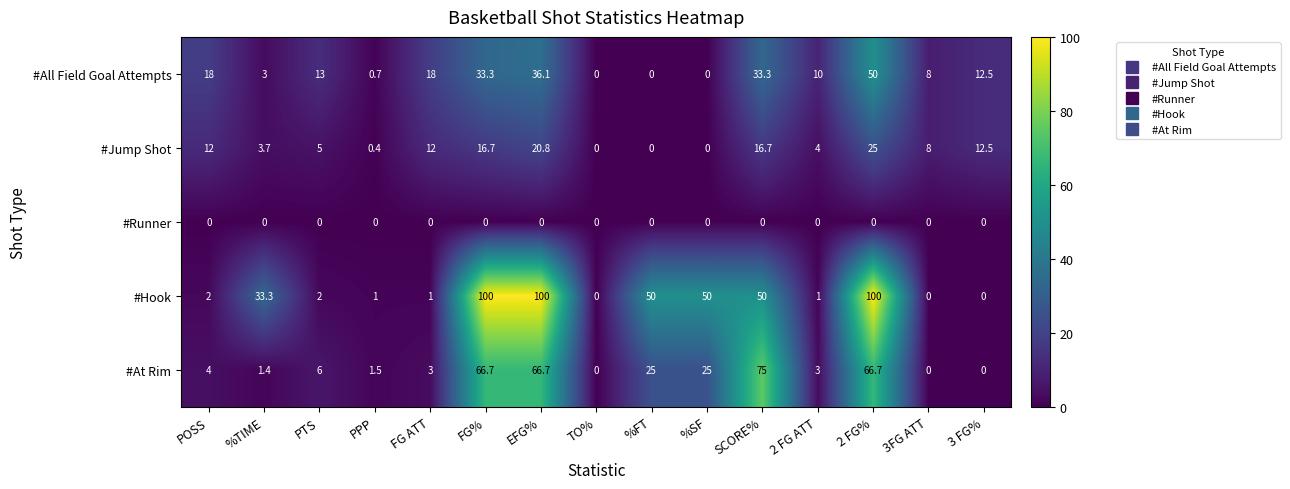

Rank the series by their average value, from lowest to highest.

#Runner, #Jump Shot, #All Field Goal Attempts, #At Rim, #Hook